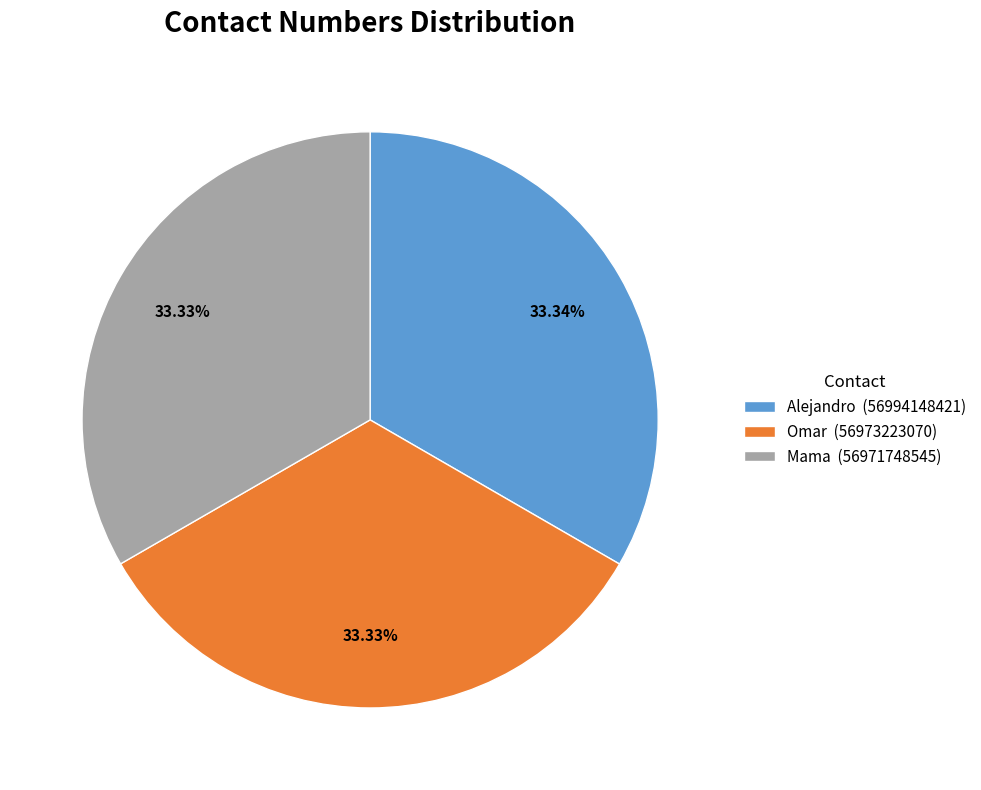

Is there any slice that represents more than half of the pie?

No